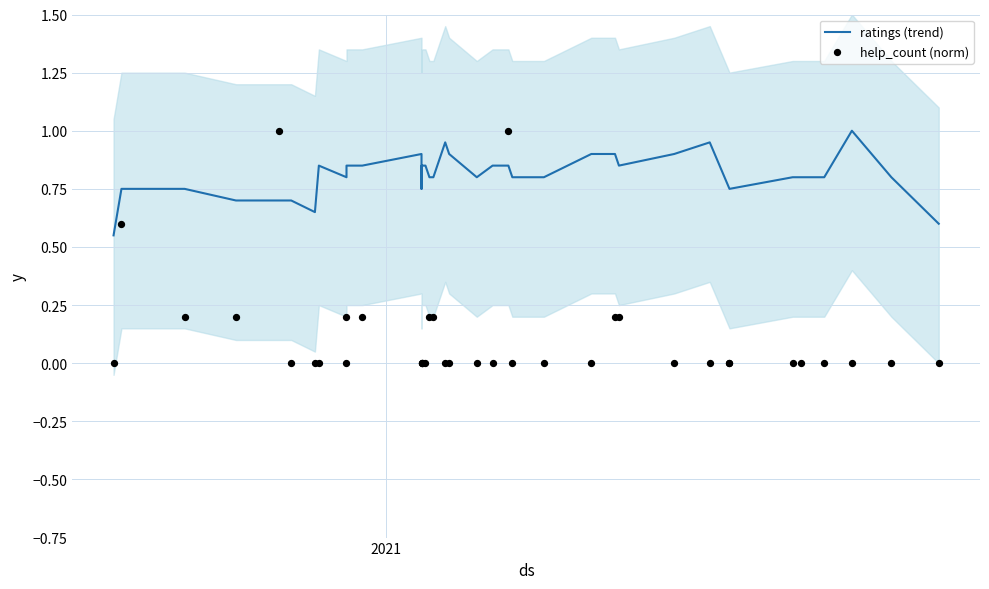

Which series contains the highest Y value?

ratings (trend)